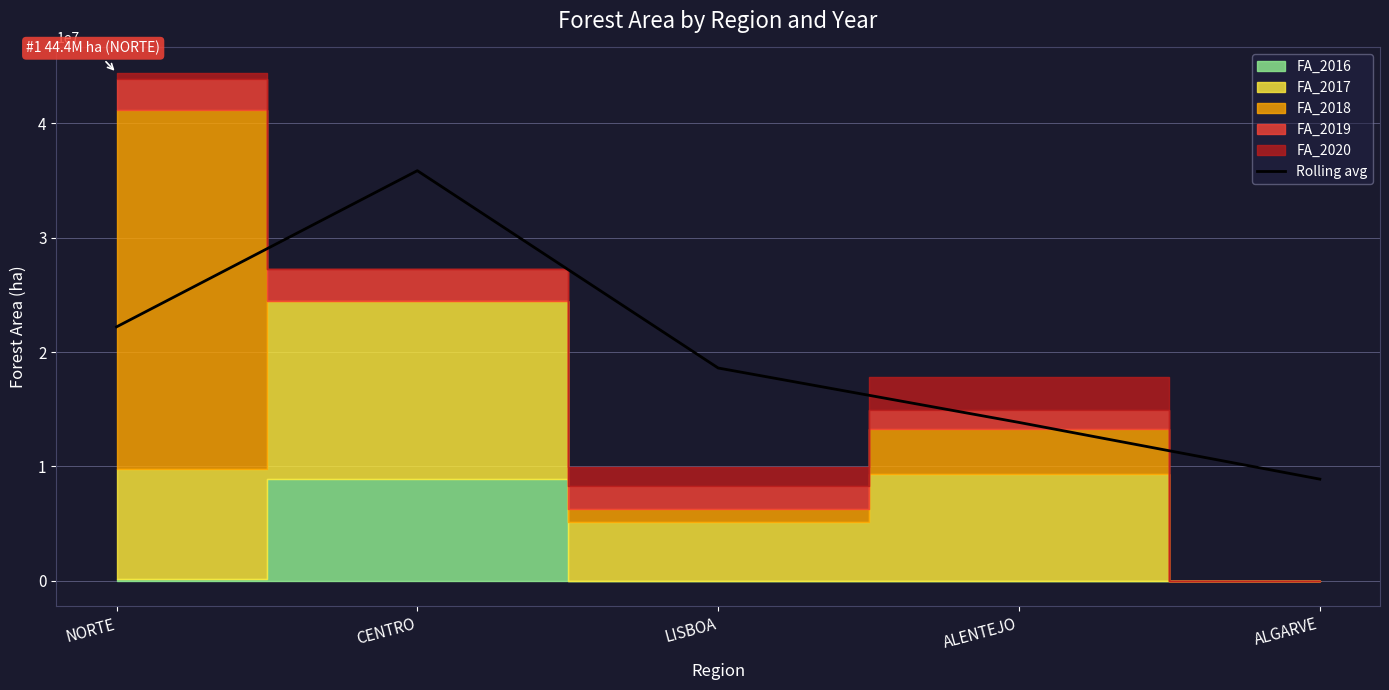

Is it true that the value at LISBOA is 18604412.0?

True